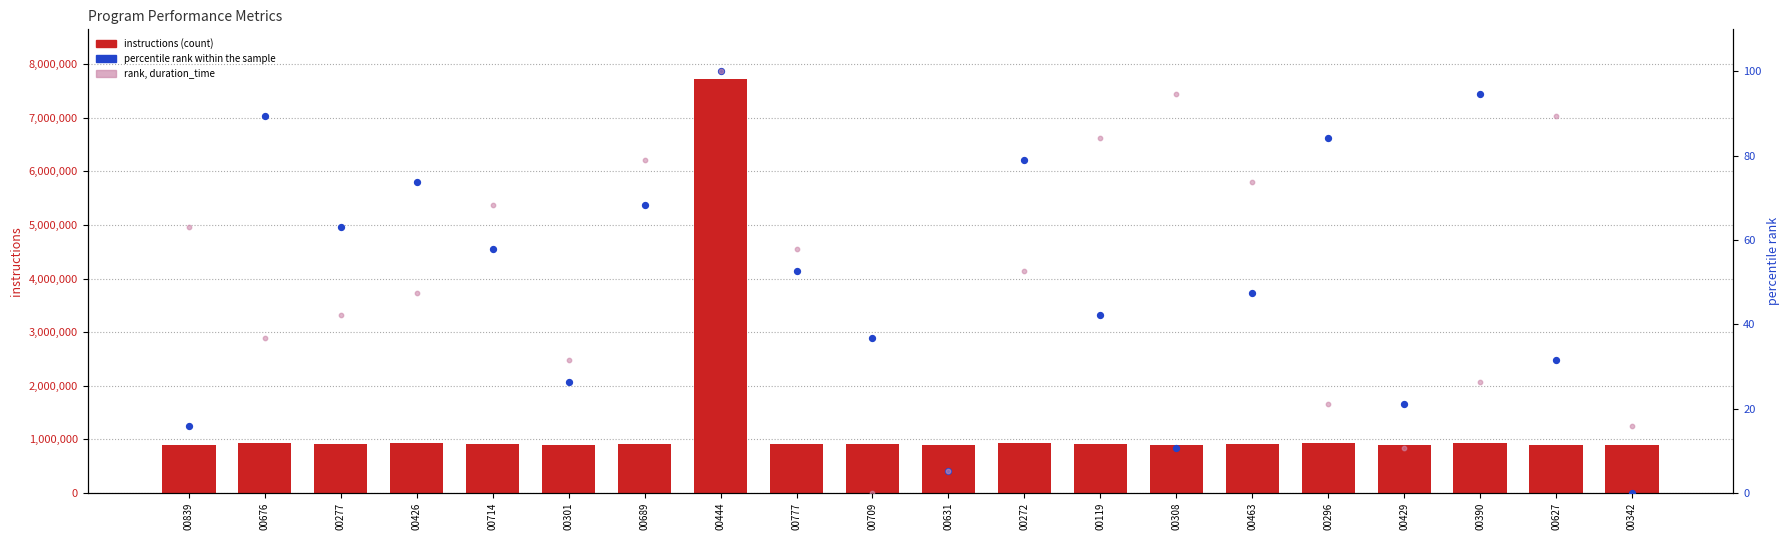

At which category is the sum across all series the highest?

00444